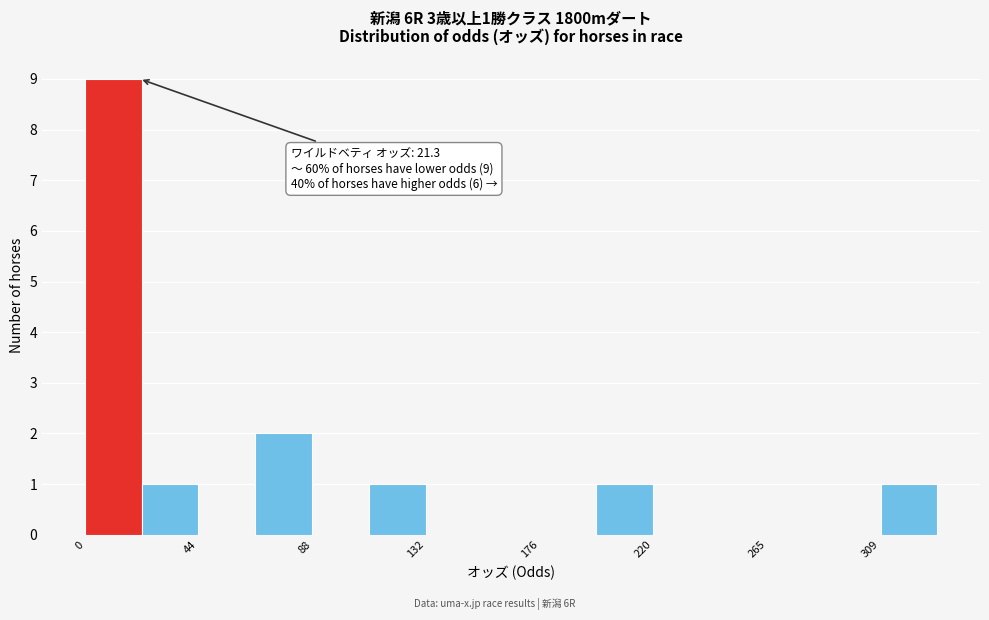

Which range on the x-axis has the tallest bar?

0 to 20